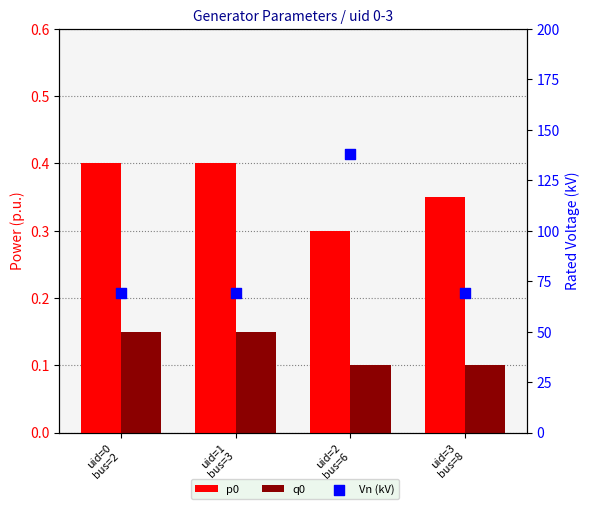

At how many categories does at least one series exceed 130?

1